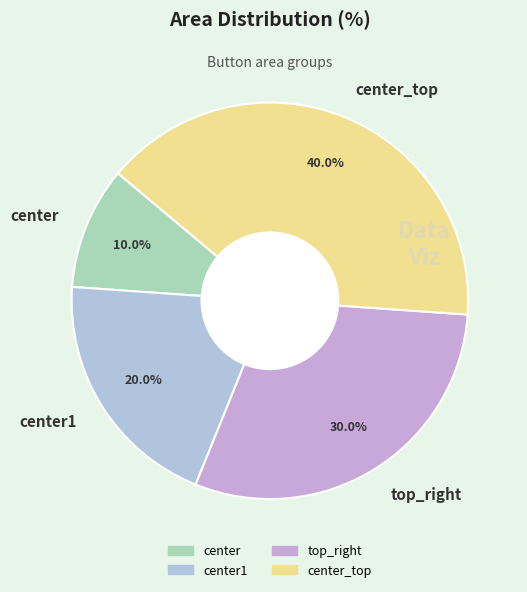

To the nearest percent, what is the difference between the largest and smallest slice percentages?

30%